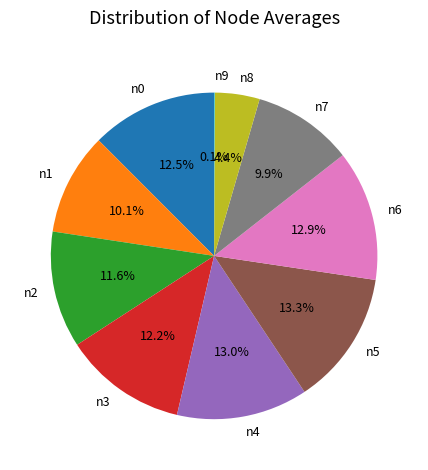

Which has a higher value, n5 or n3?

n5